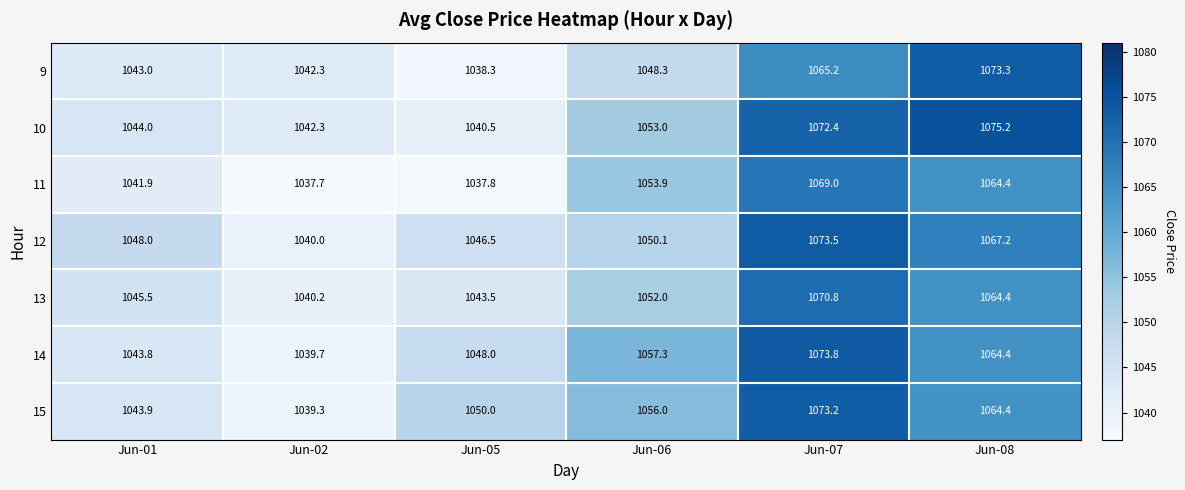

Which category has the lowest value in the 9 series?

Jun-05